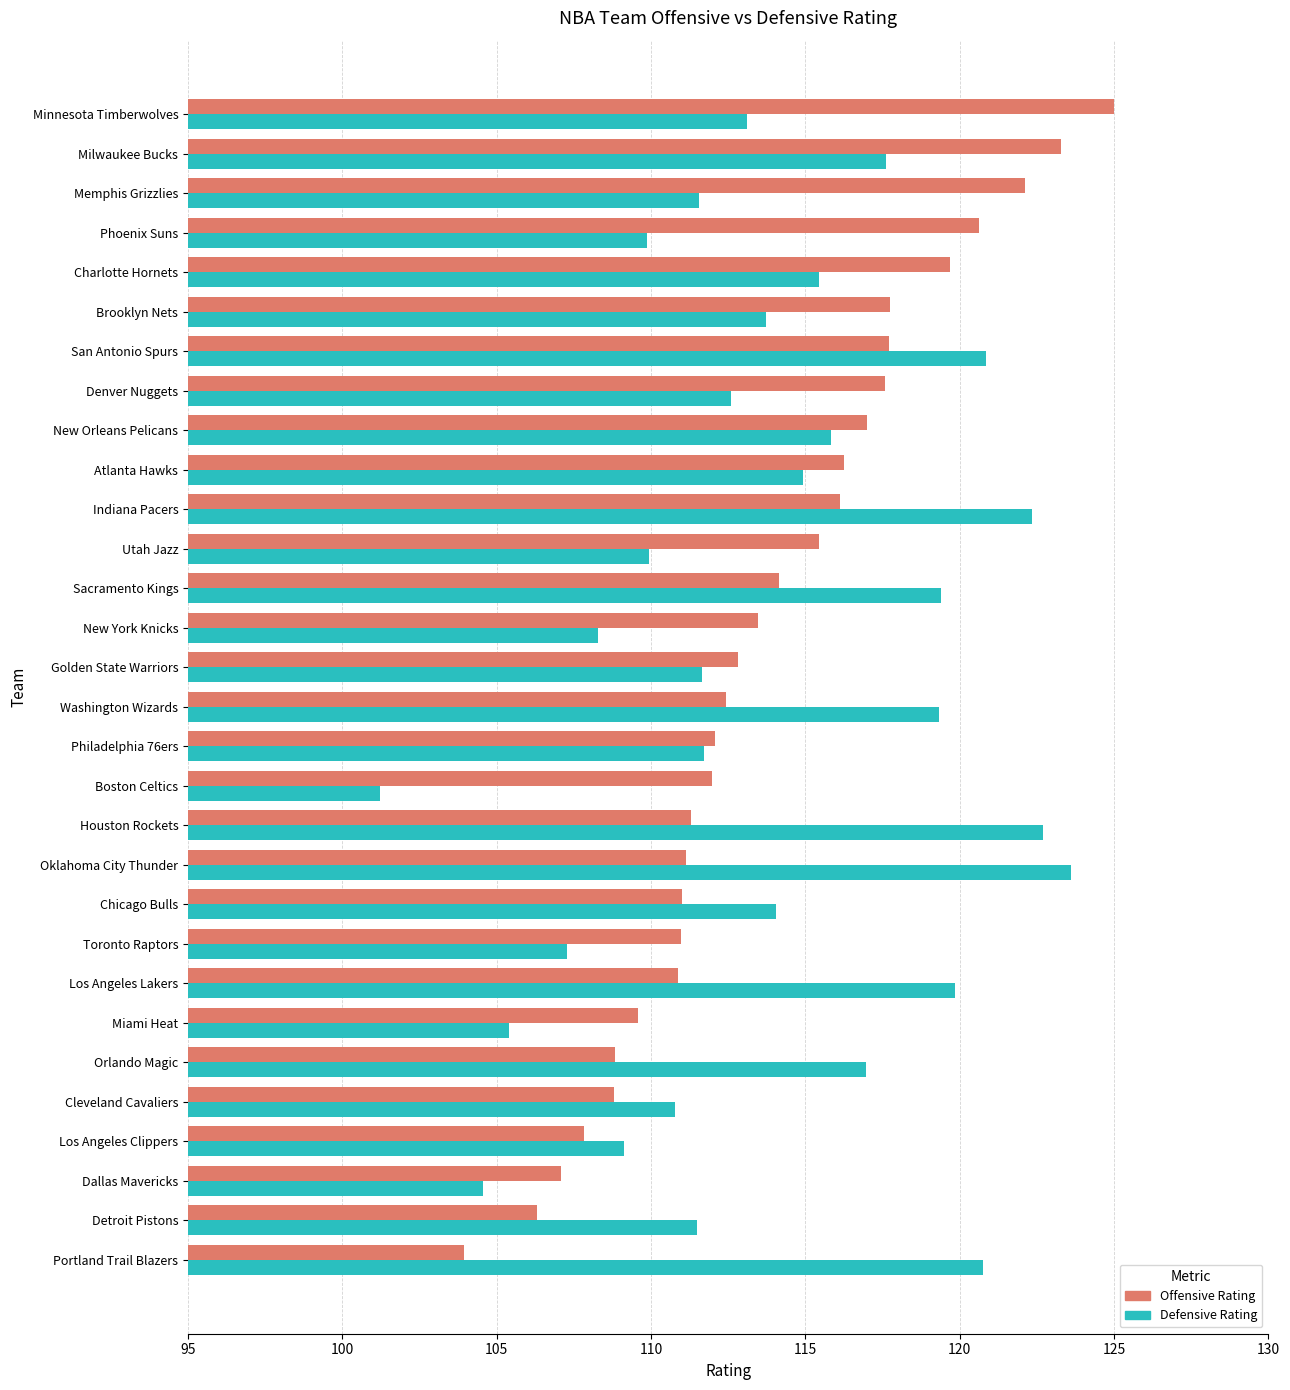

True or false: Defensive Rating has a value of 122.3 at Indiana Pacers.

True